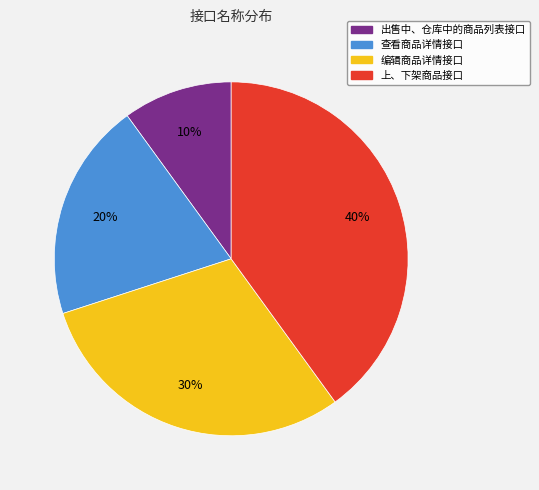

Combined, do 出售中、仓库中的商品列表接口 and 查看商品详情接口 account for over 50%?

No